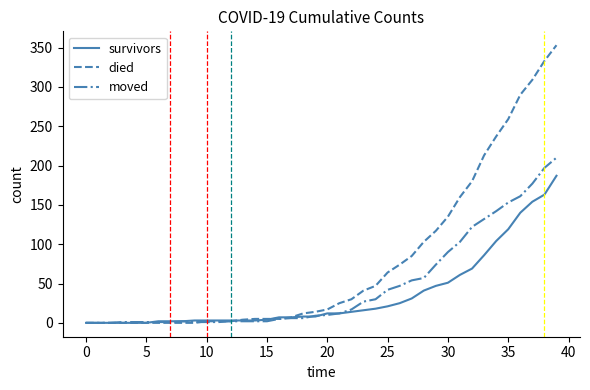

Rank the series by their maximum value, from highest to lowest.

died, moved, survivors